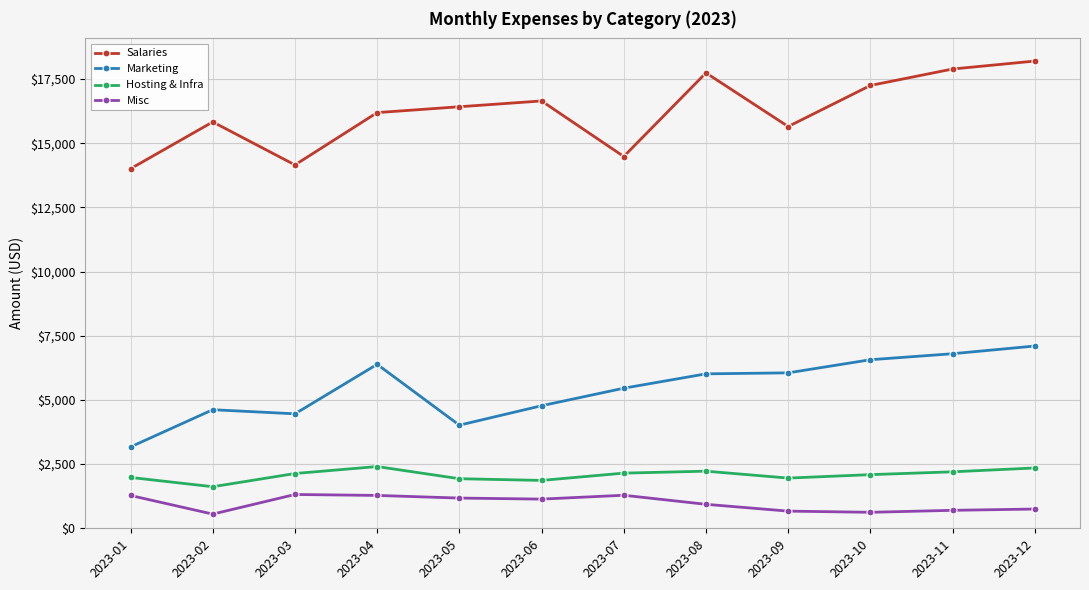

True or false: Hosting & Infra and Marketing intersect in this chart.

False